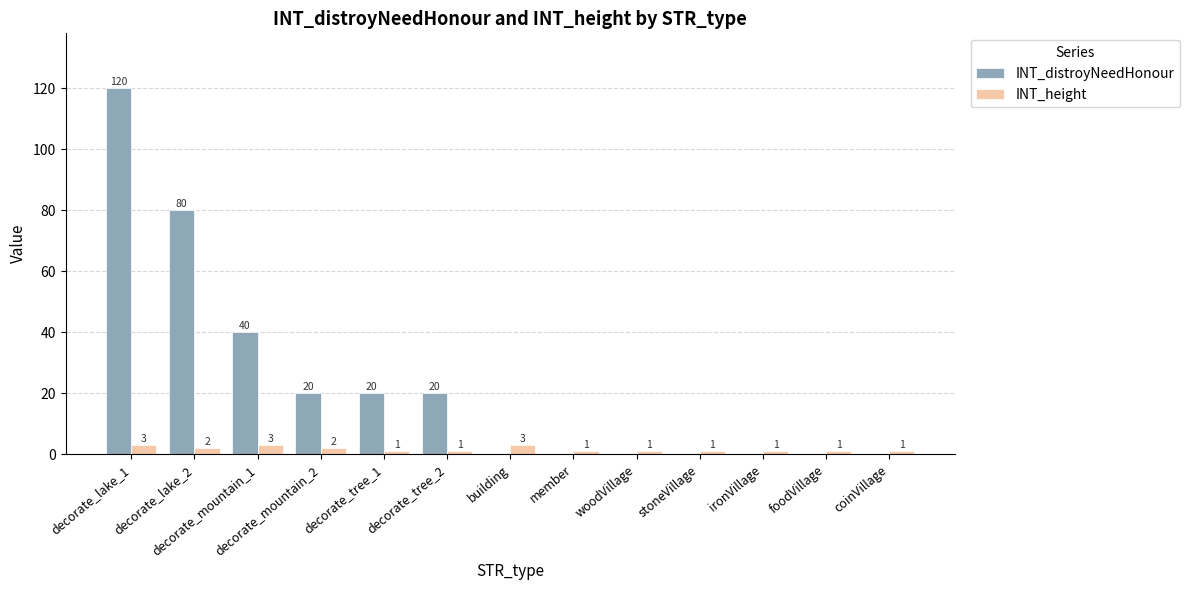

What is the spread (max minus min) of values at building?

3